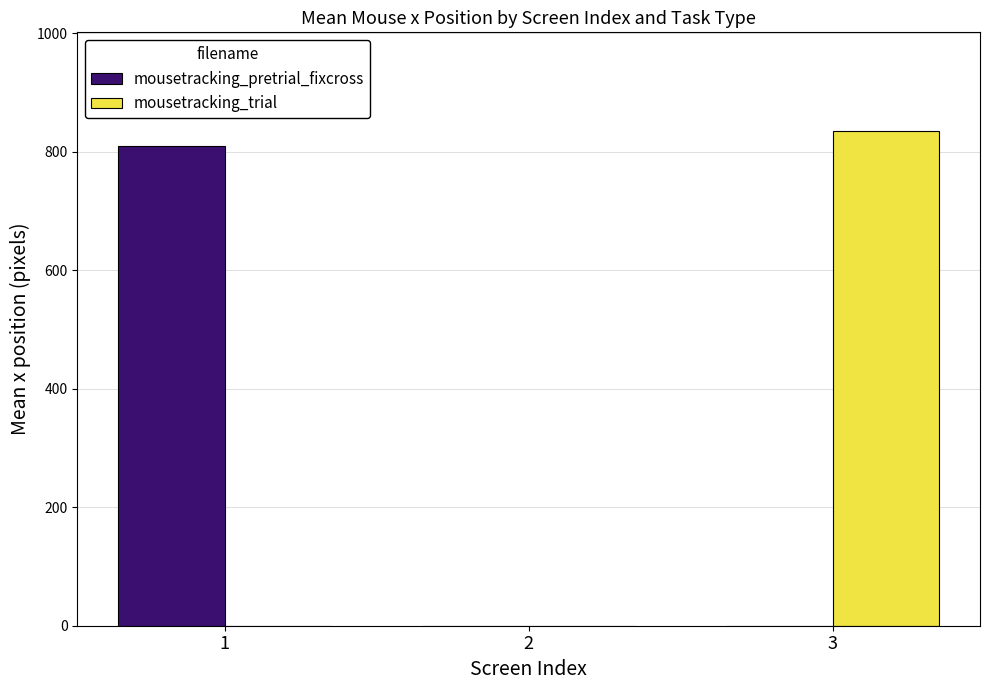

Is it true that mousetracking_trial equals 1226.7 at 3?

False